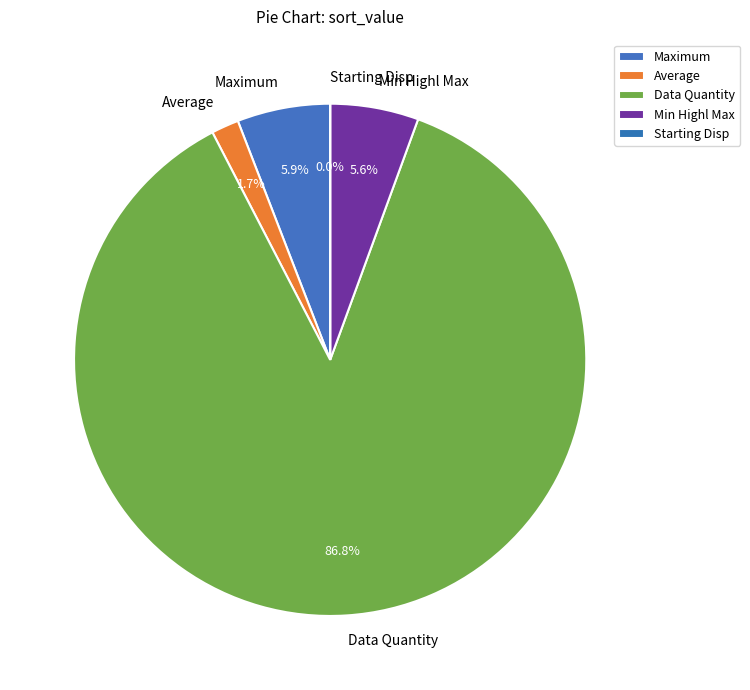

What is the ratio of the value at Maximum to the value at Min Highl Max?

1.1